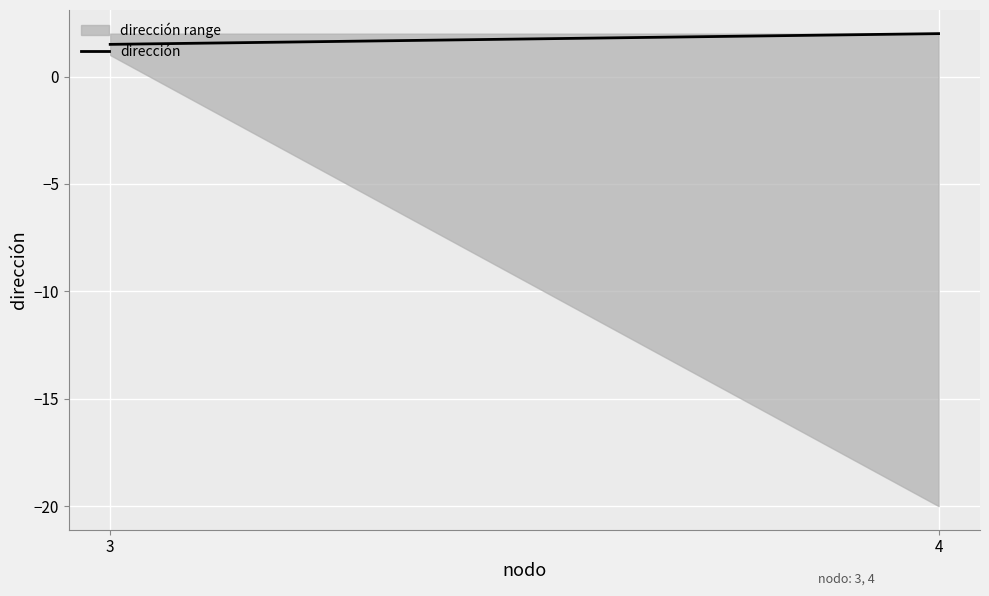

Reading left to right, extract all data points from this chart.

3=1.5	4=2.0